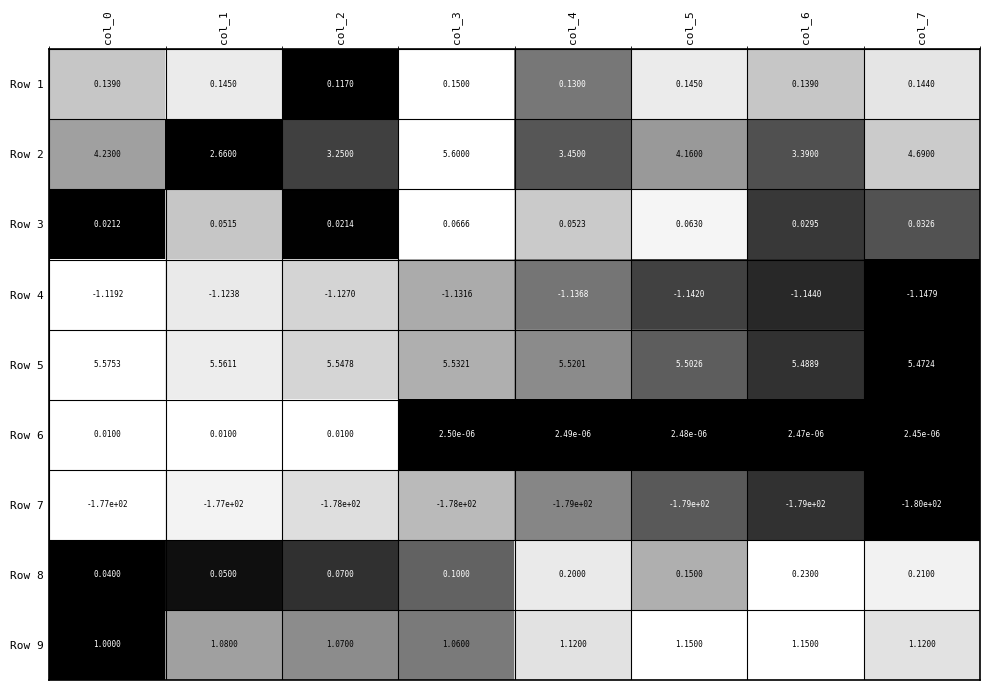

How many distinct data groups are displayed?

9